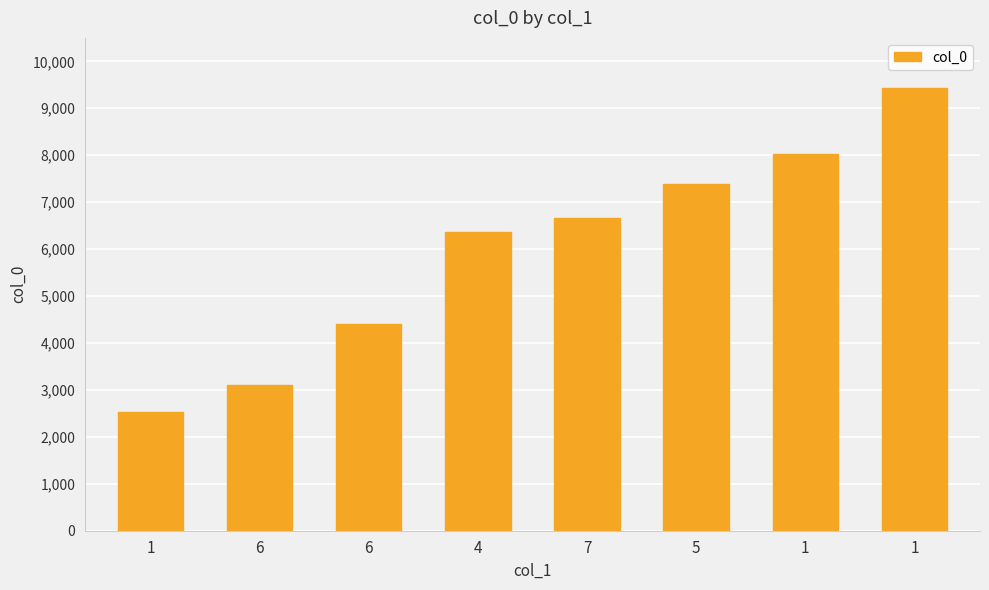

Are the bars horizontal?

No